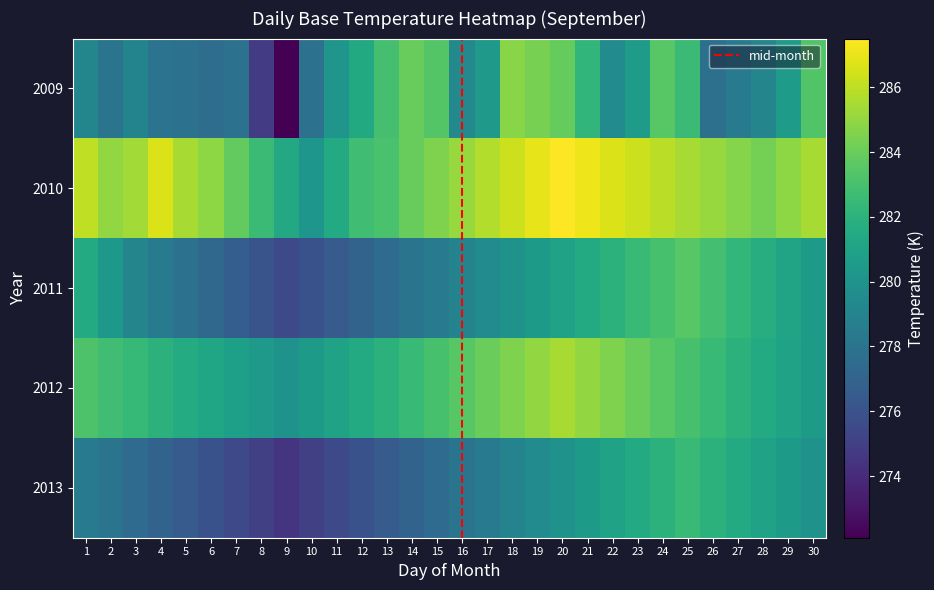

Rank the series by their maximum value, from highest to lowest.

2010, 2012, 2009, 2011, 2013